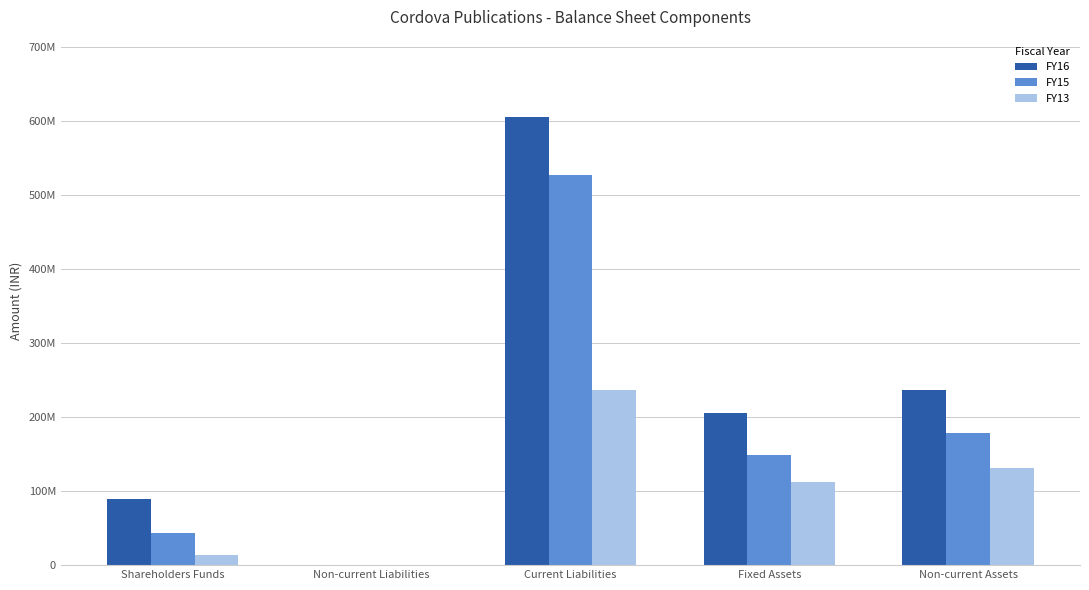

Reading left to right, transcribe all the data shown in this chart.

FY16: Shareholders Funds=88761722.0	Non-current Liabilities=98091.0	Current Liabilities=604224545.0	Fixed Assets=205434220.0	Non-current Assets=235734220.0
FY15: Shareholders Funds=44029250.4	Non-current Liabilities=543966.0	Current Liabilities=526434106.1	Fixed Assets=148286437.0	Non-current Assets=178586437.0
FY13: Shareholders Funds=13172455.0	Non-current Liabilities=0.0	Current Liabilities=235809588.5	Fixed Assets=112608432.0	Non-current Assets=130658432.0